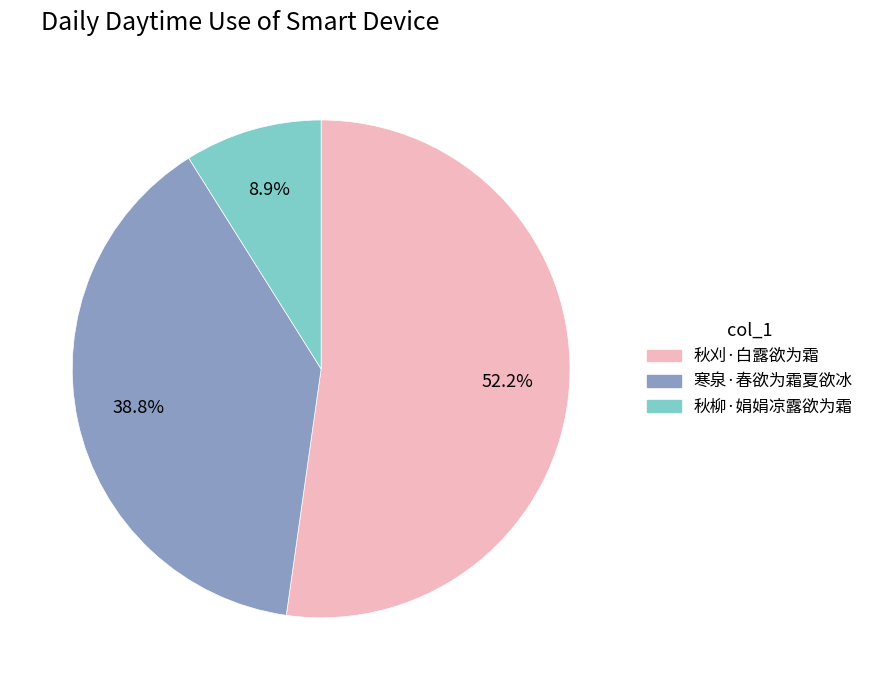

True or false: 寒泉·春欲为霜夏欲冰 accounts for 39% of the total.

True